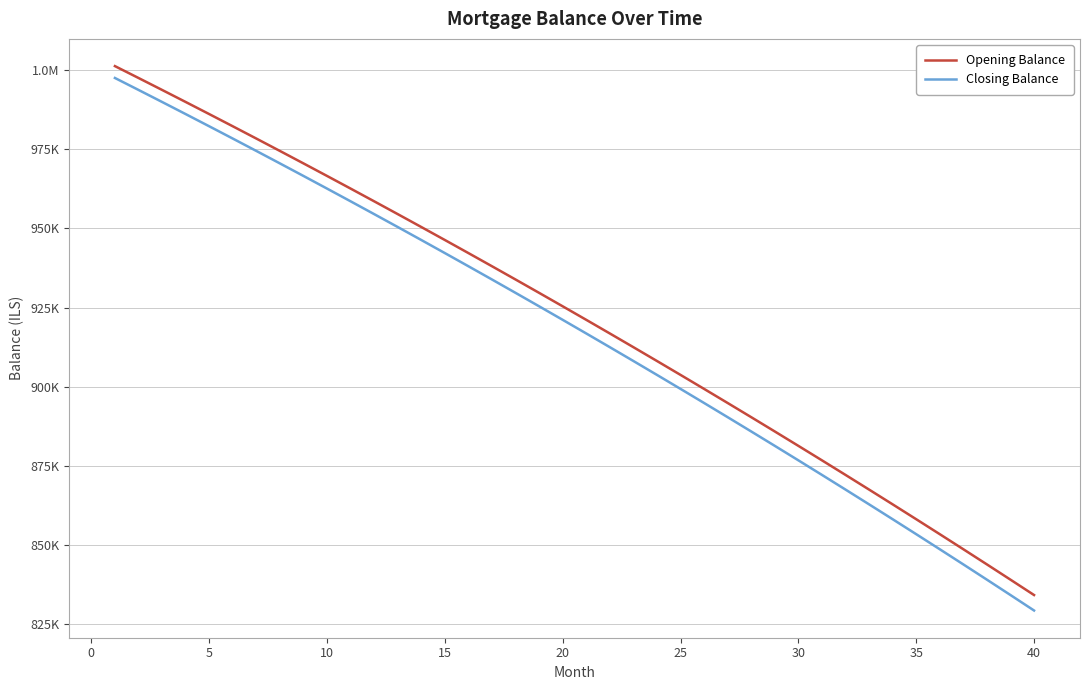

Does the chart have visible grid lines?

Yes